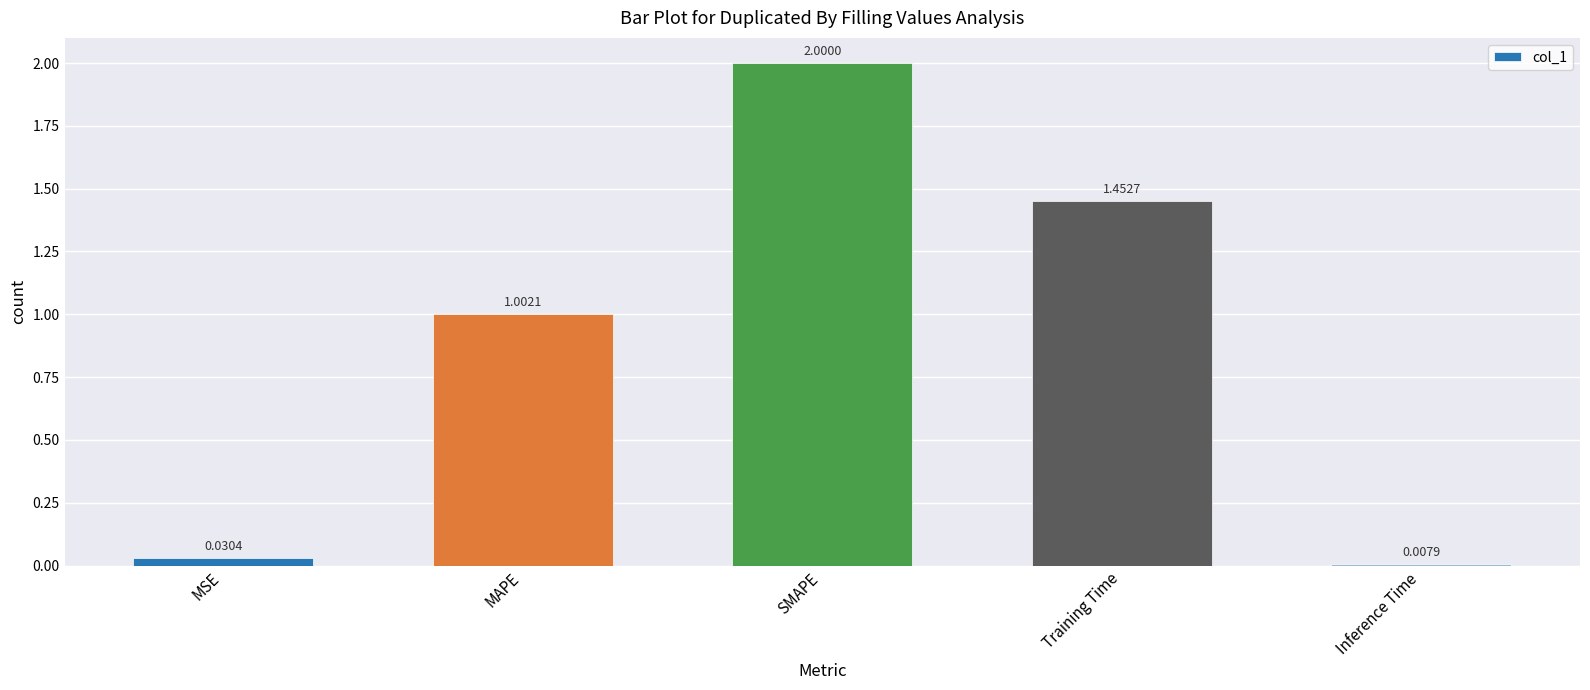

Rank the categories by value from lowest to highest.

Inference Time, MSE, MAPE, Training Time, SMAPE